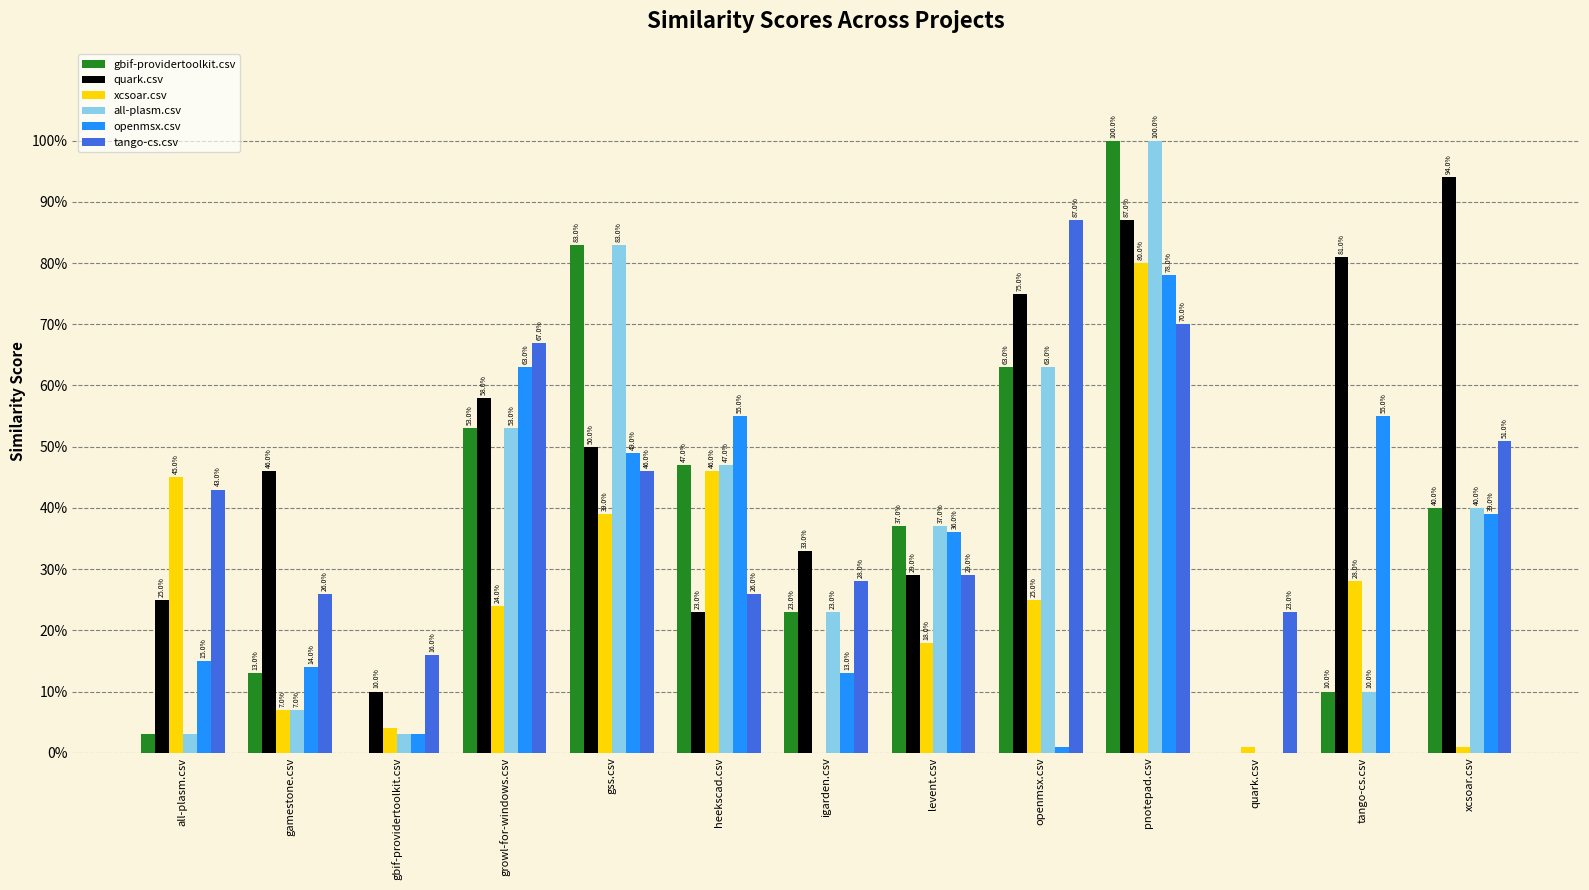

Are the bars horizontal?

No